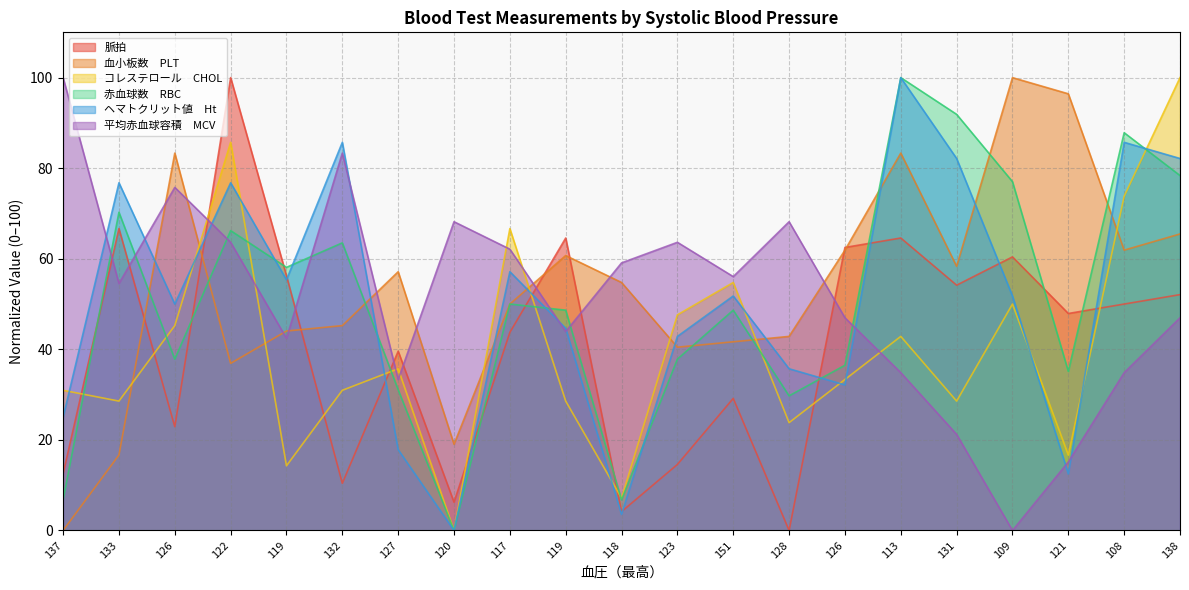

What is the value of the コレステロール　CHOL point at the 16th from the left?

42.9